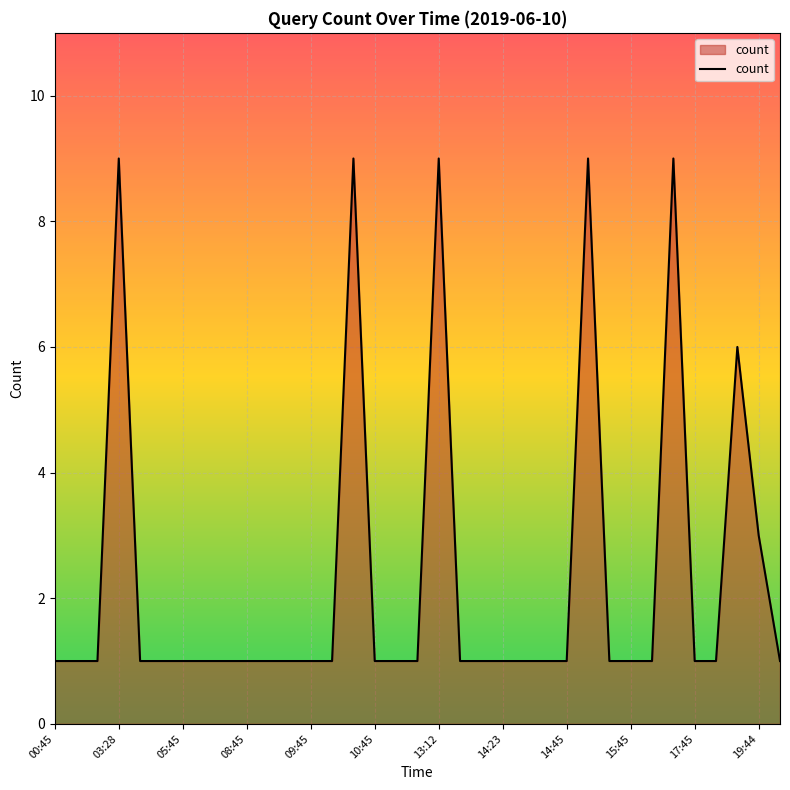

What is the difference between the maximum and minimum values?

8